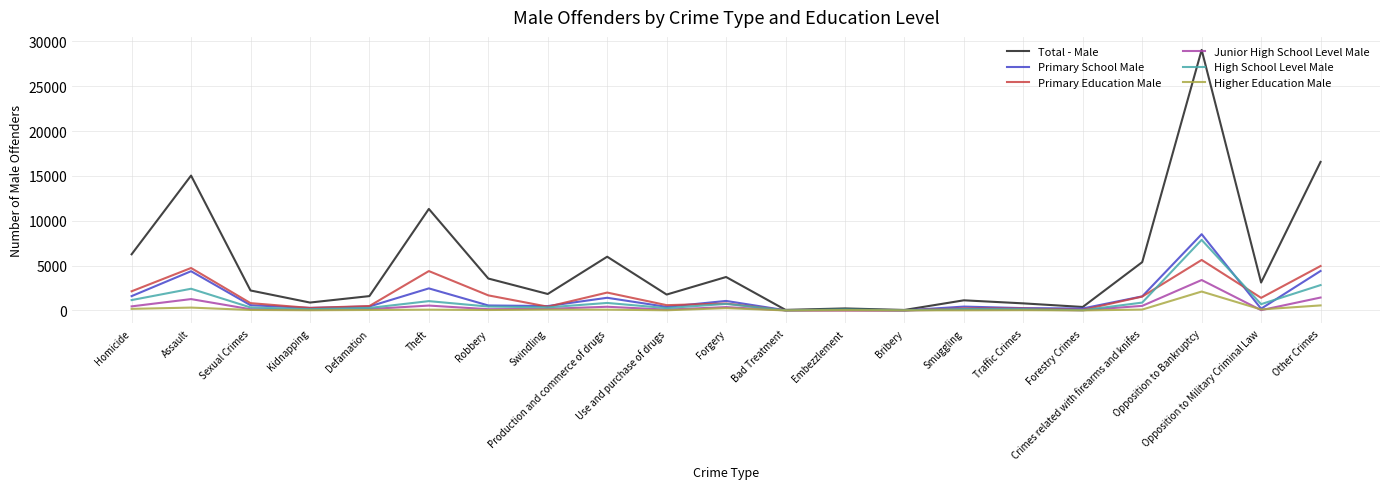

Which series has the largest range (max minus min)?

Total - Male